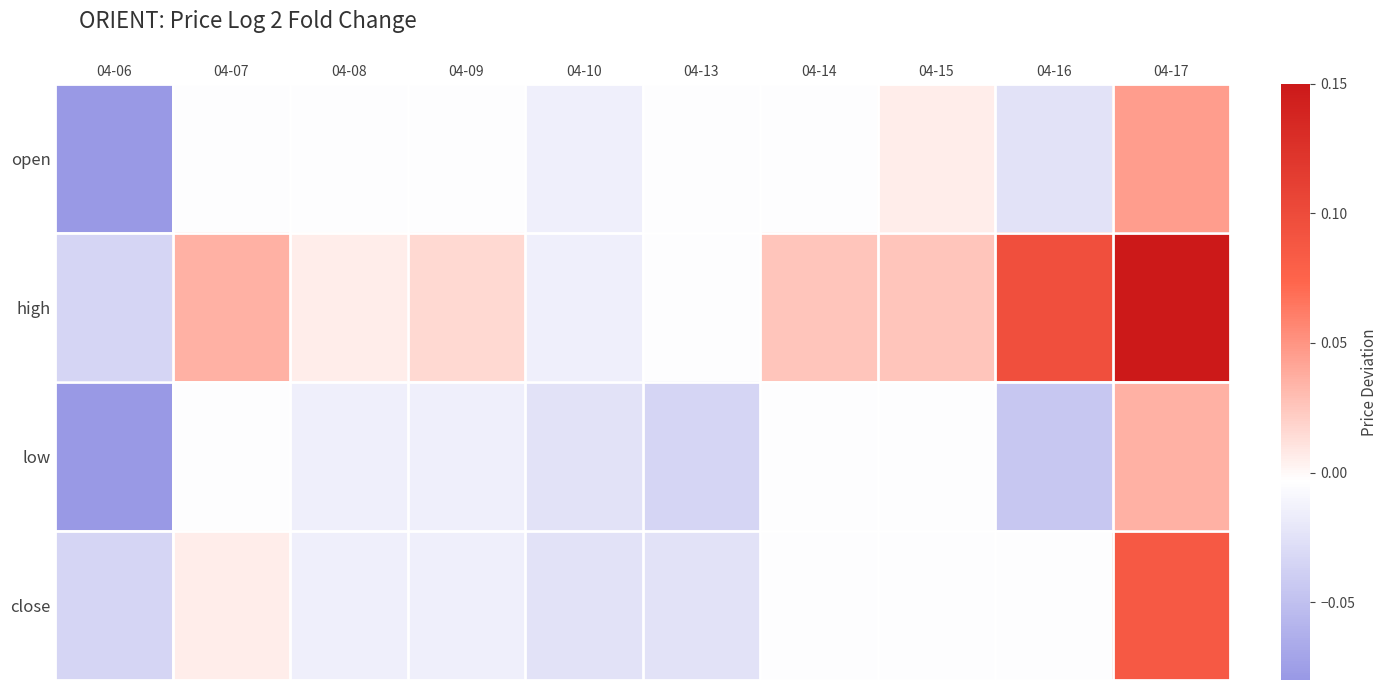

Which series changed the most between 04-07 and 04-13?

high